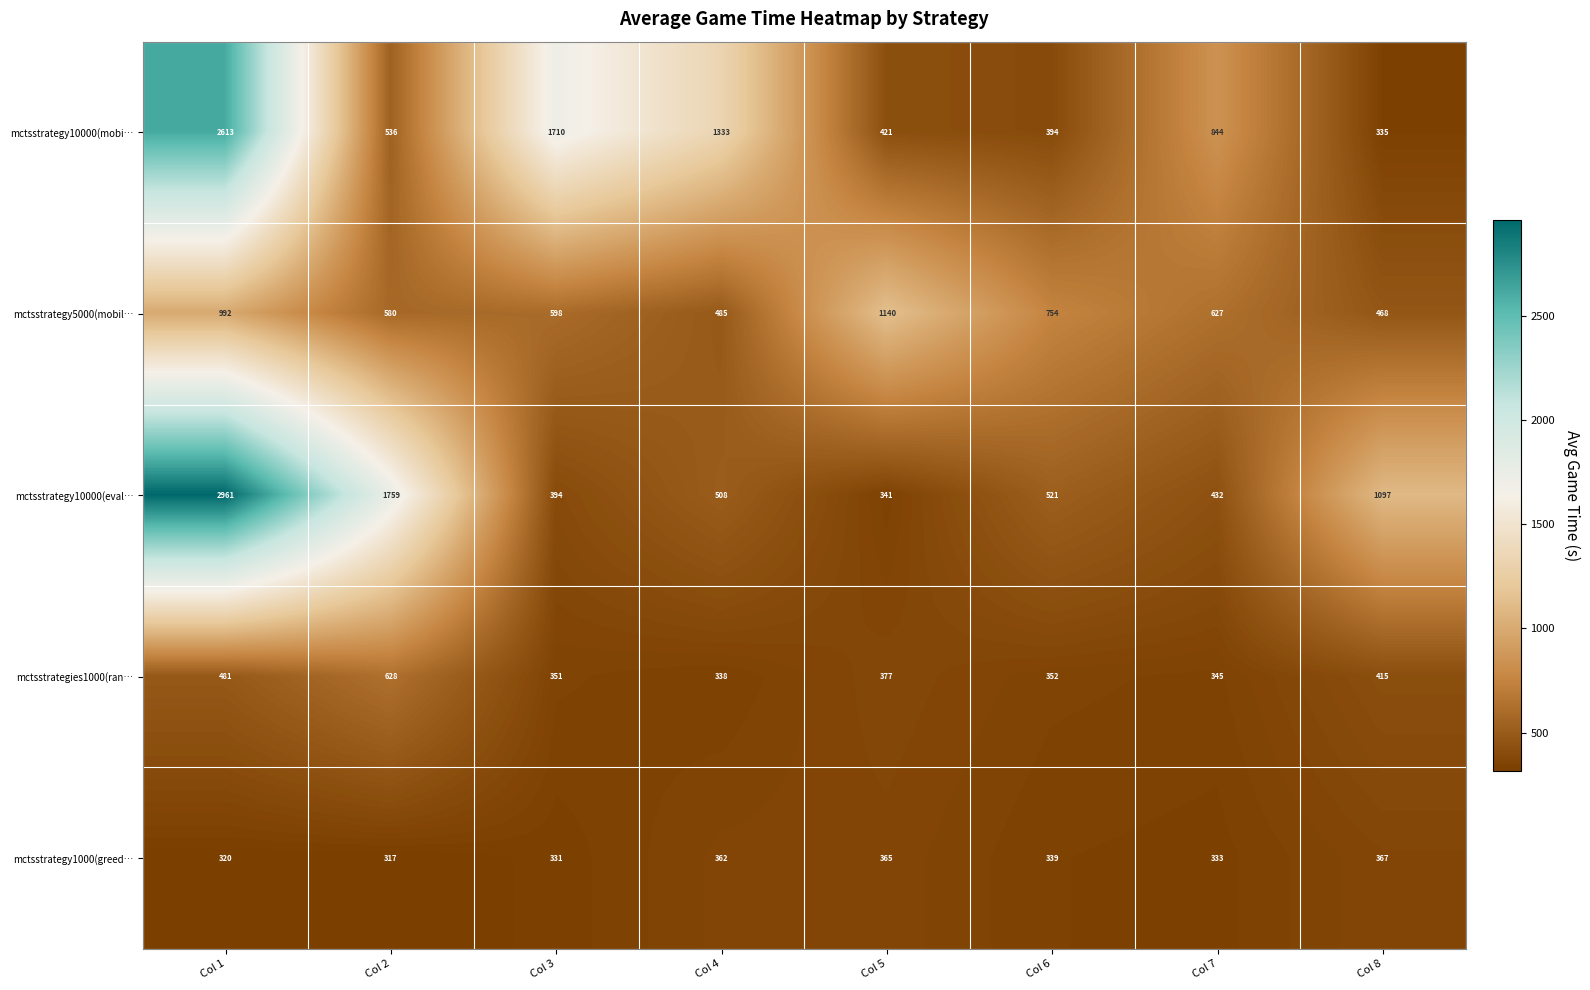

Which series has the widest spread of values?

mctsstrategy10000(eval…